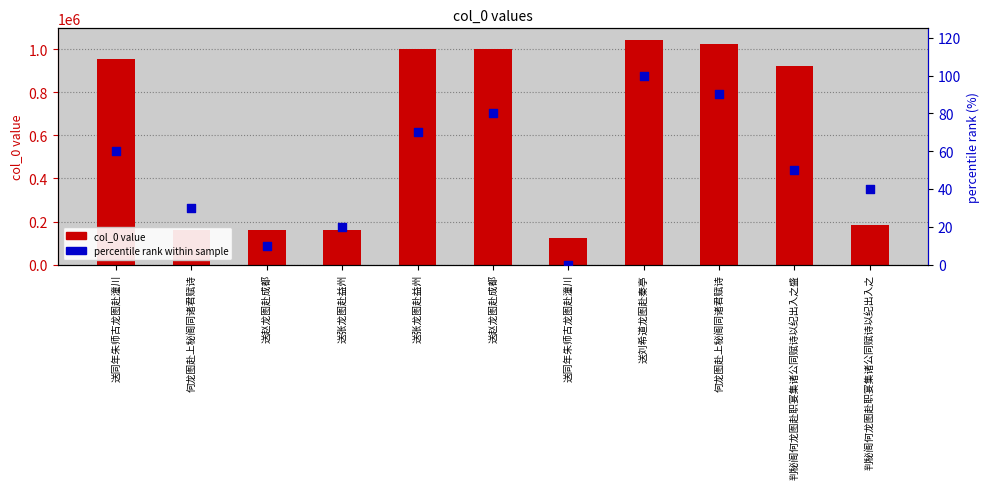

Which series contains the highest Y value?

col_0 value